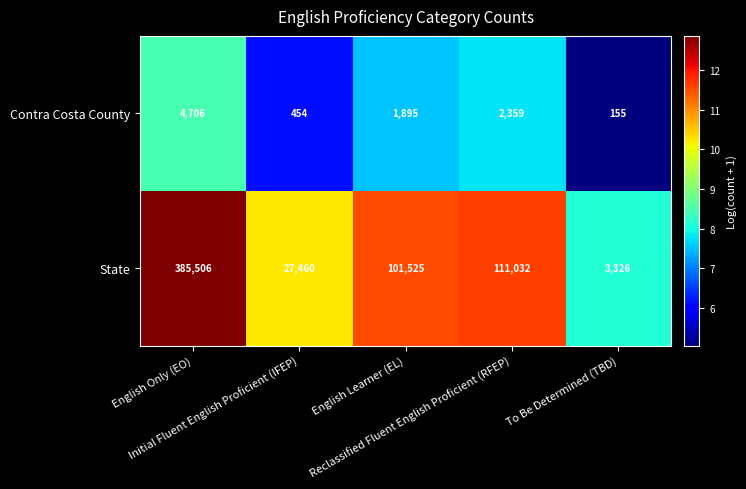

What is the maximum value shown in the chart?

385506